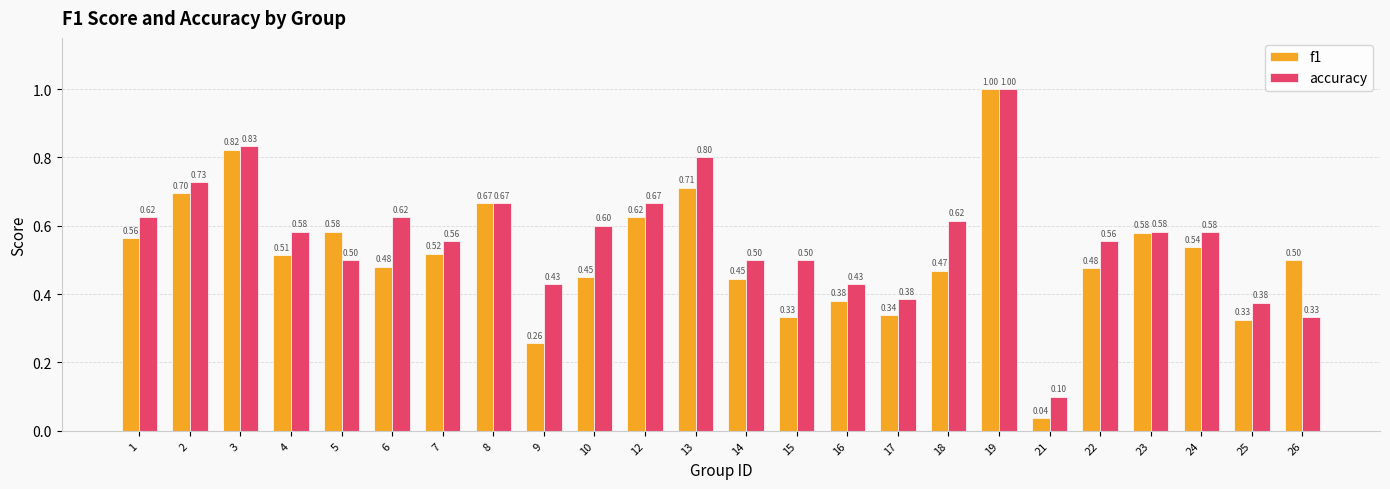

Which series has the largest range (max minus min)?

f1